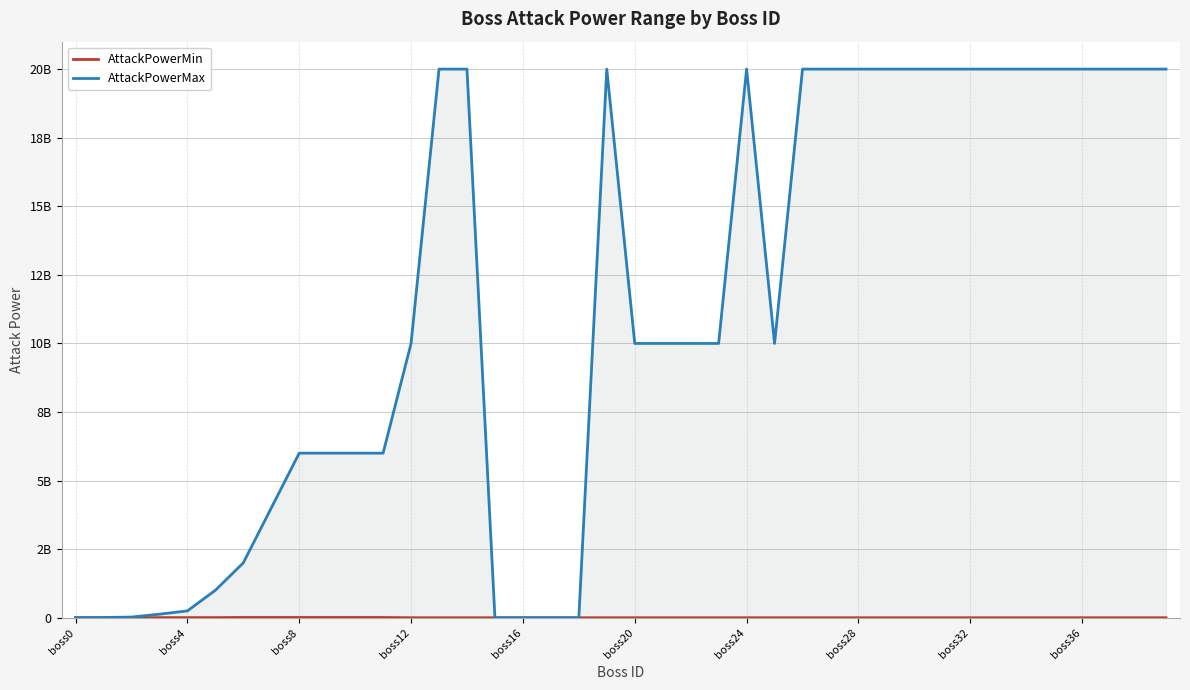

At which label does AttackPowerMax first exceed 10000000000?

13